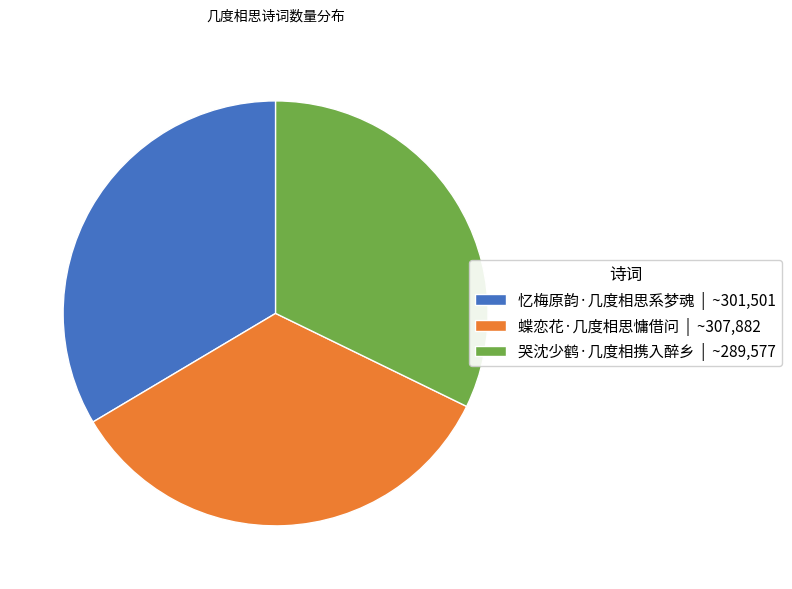

What is the ratio of the value at 哭沈少鹤·几度相携入醉乡 | ~289,577 to the value at 忆梅原韵·几度相思系梦魂 | ~301,501?

1.0